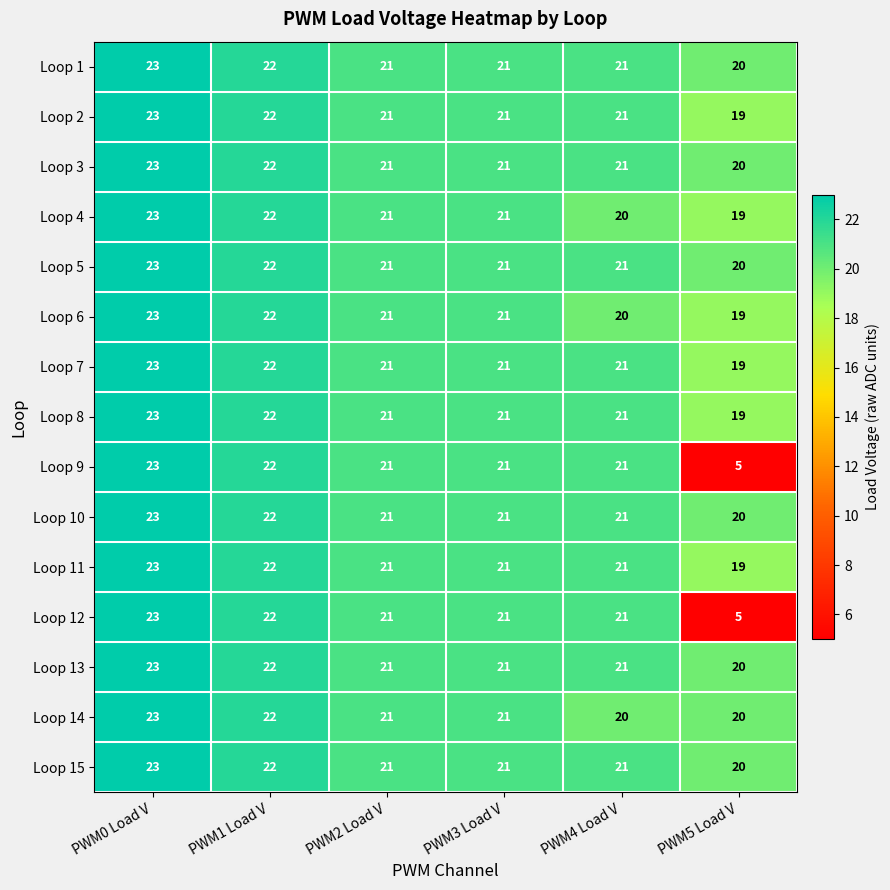

The value of Loop 7 at PWM4 Load V is 11. True or false?

False